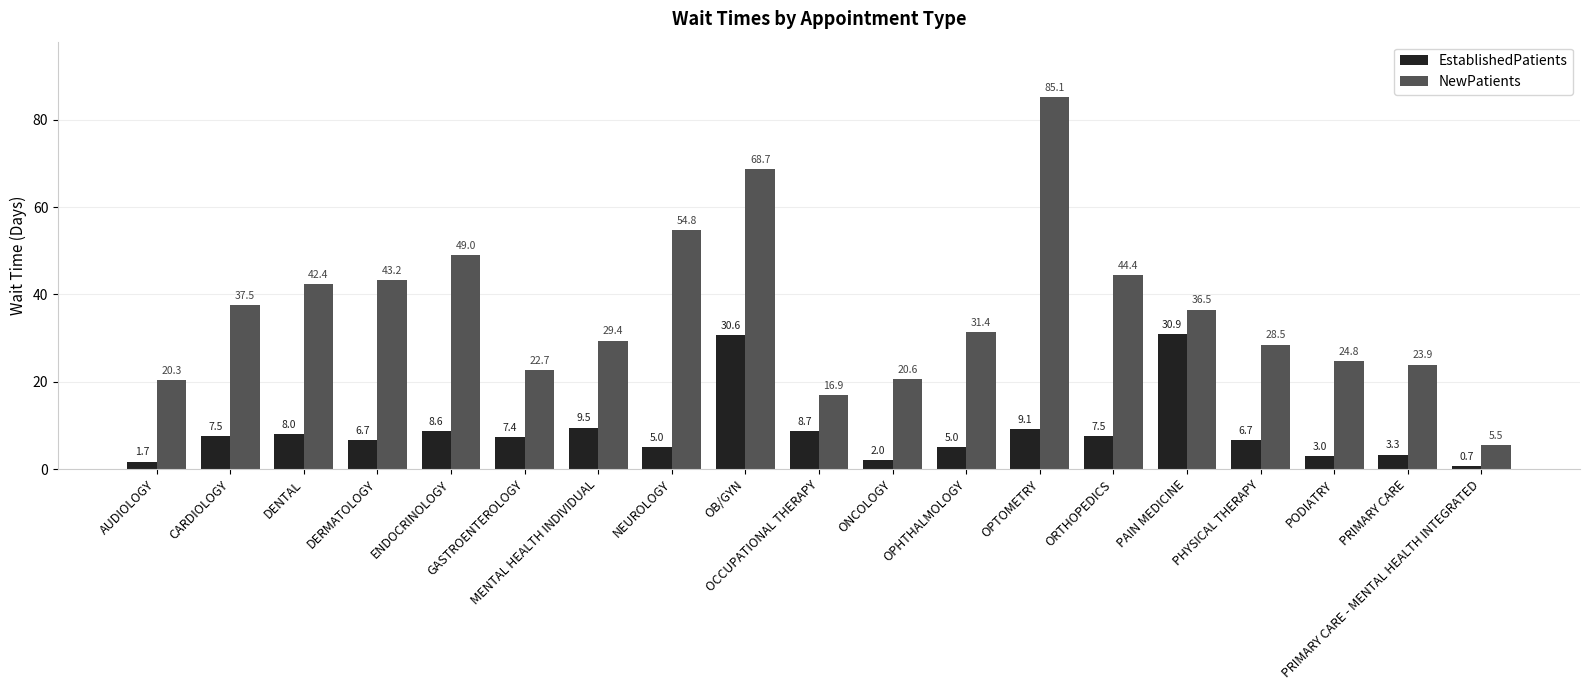

Which series changed the most between ONCOLOGY and OPTOMETRY?

NewPatients